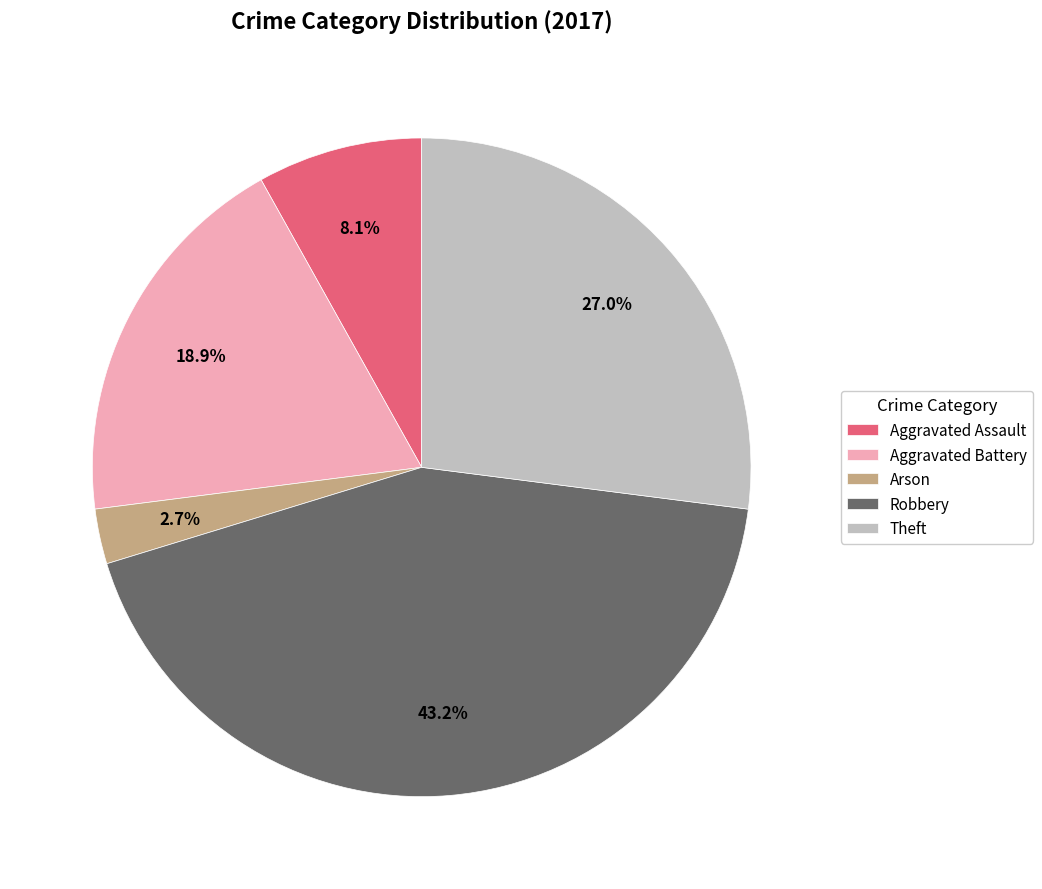

Does any single category account for the majority?

No